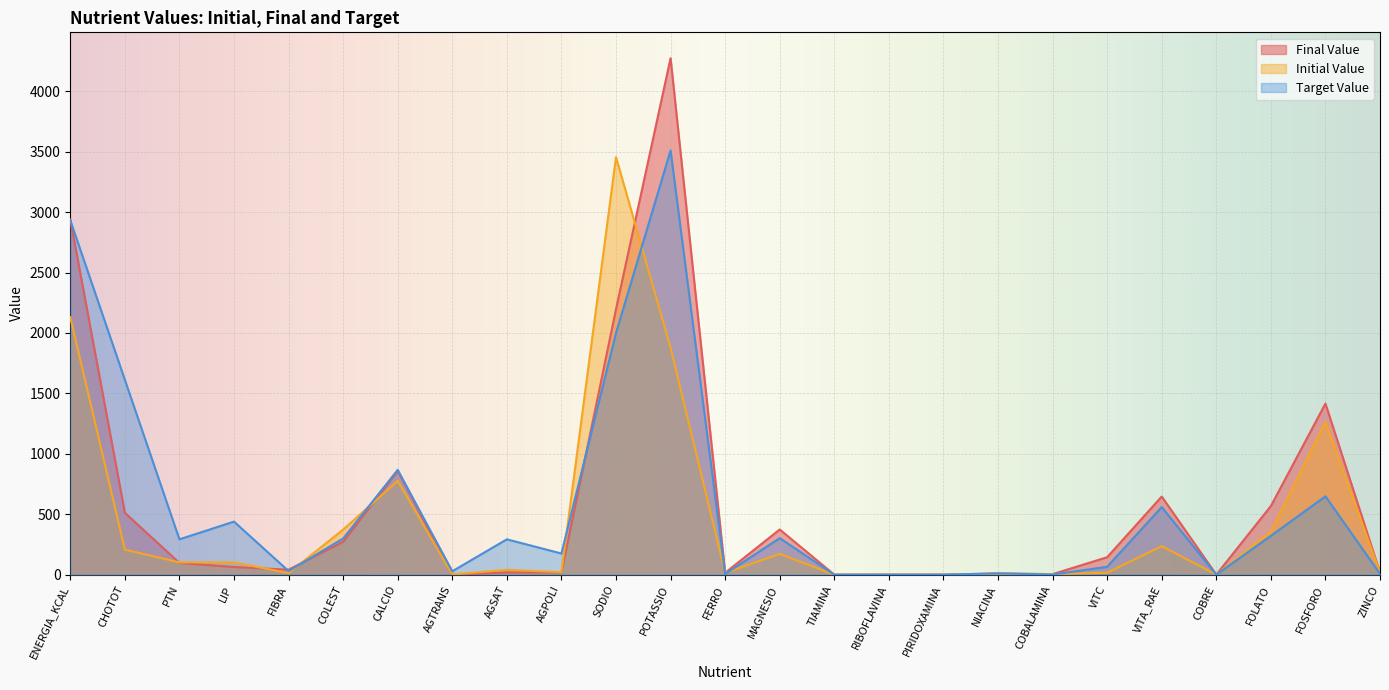

Which has a higher value, COBALAMINA or AGTRANS?

COBALAMINA